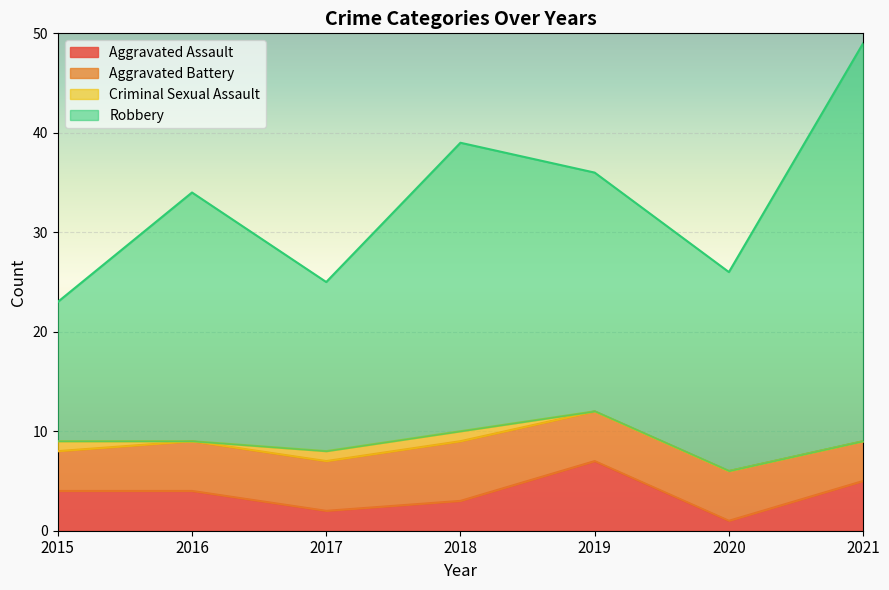

What are all the series names shown in the legend?

Aggravated Assault, Aggravated Battery, Criminal Sexual Assault, Robbery